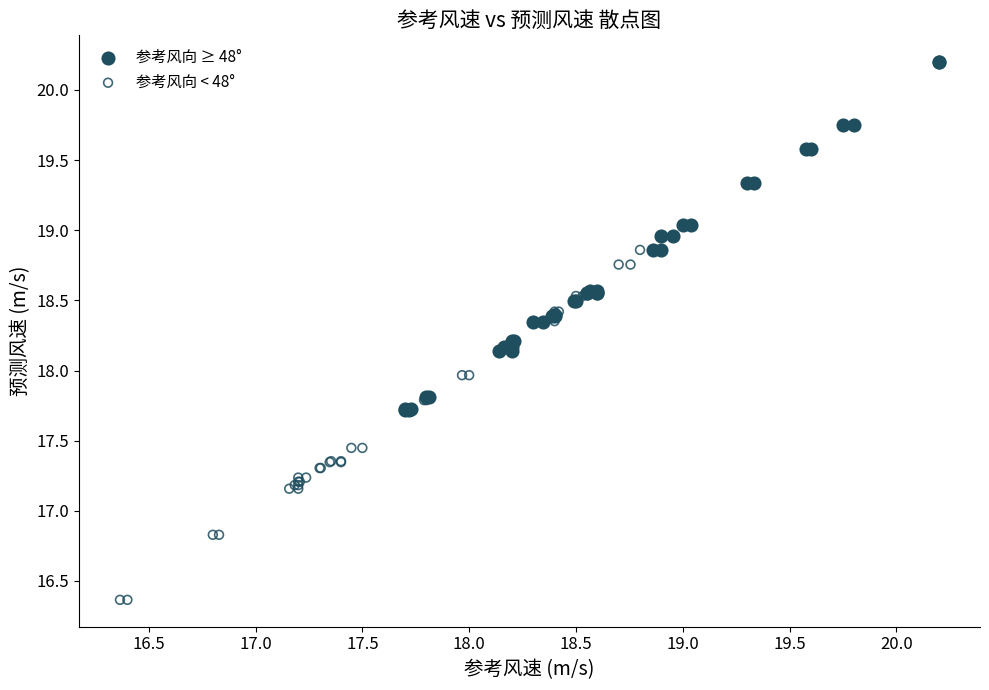

Which series reaches the minimum Y coordinate?

参考风向 < 48°